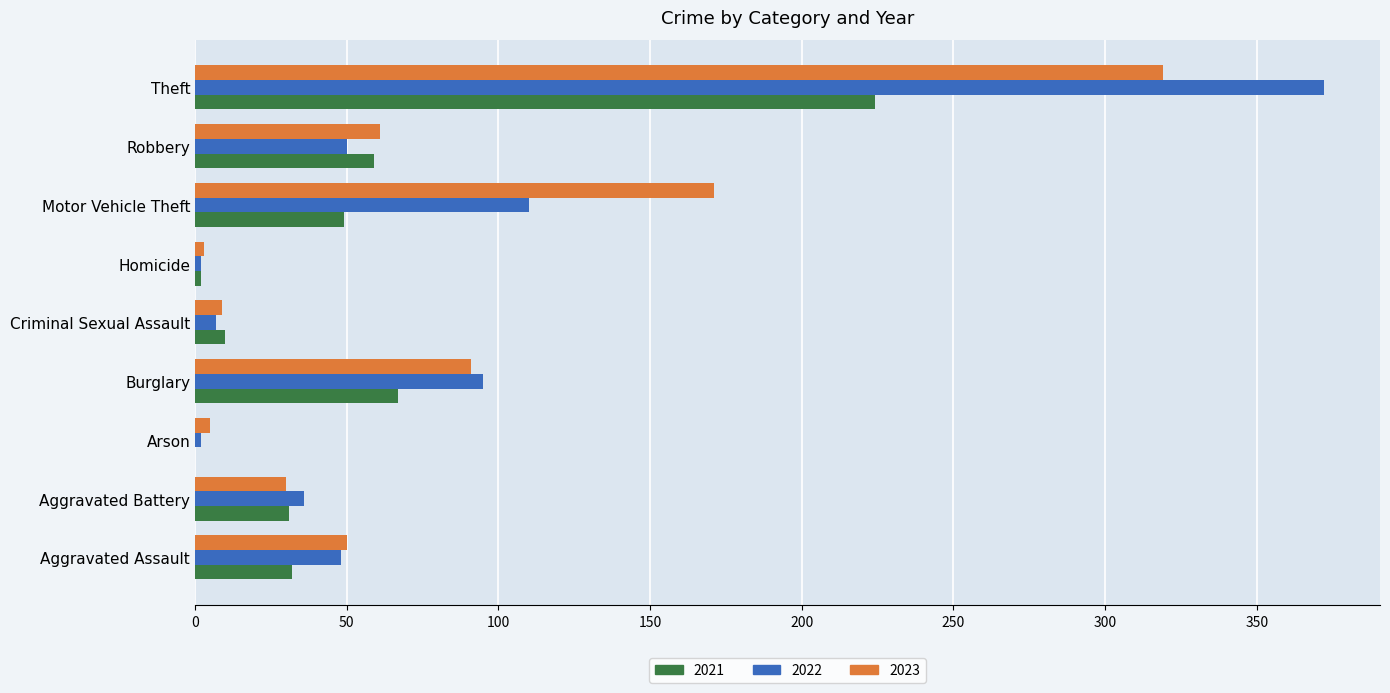

At which category is the sum across all series the highest?

Theft